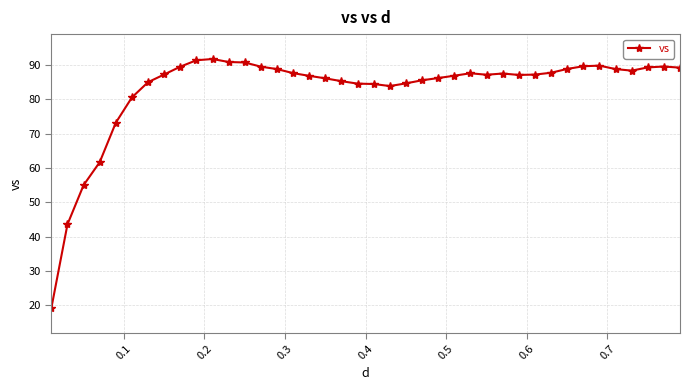

What is the average value?

82.9